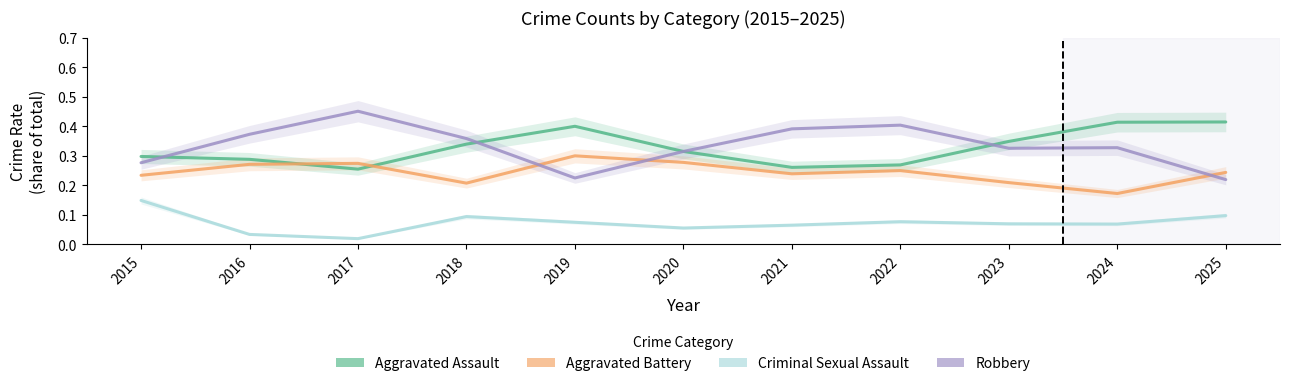

What is the difference between the highest and lowest values at 2019?

0.3